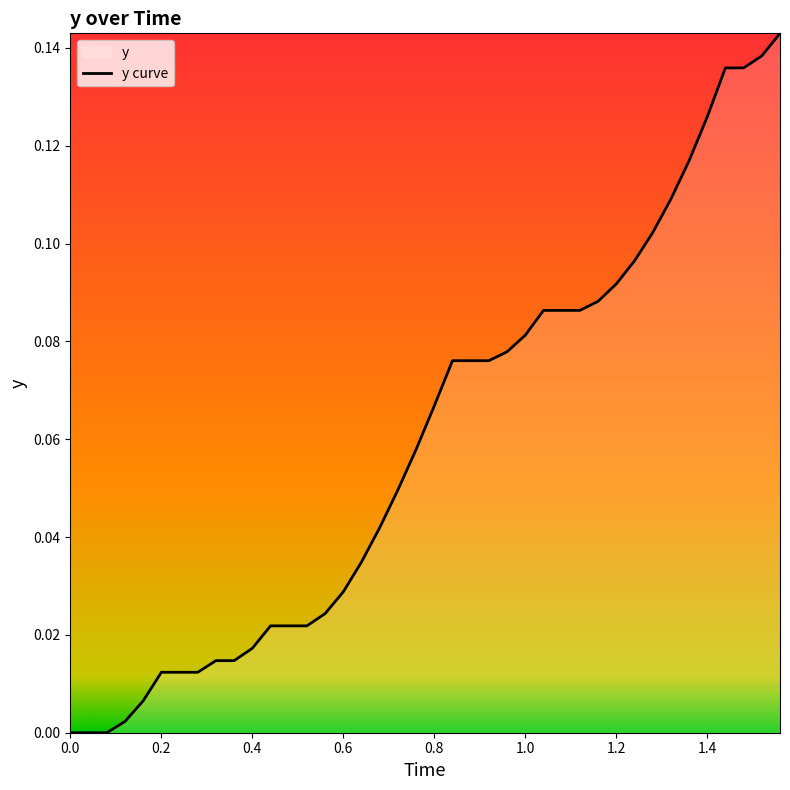

How many lines are shown in the chart?

1